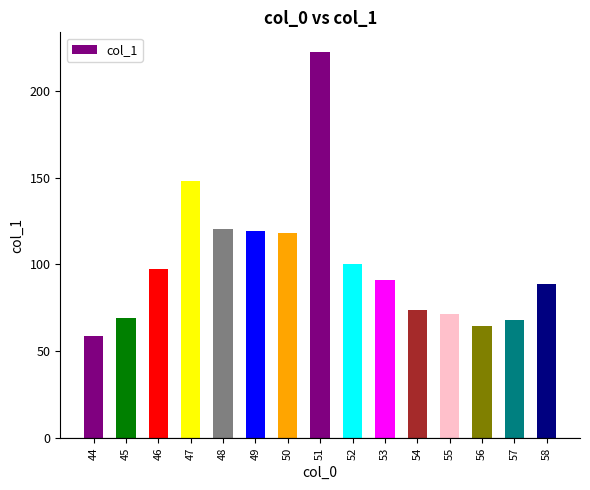

Where is the data nearest to the value 140?

47